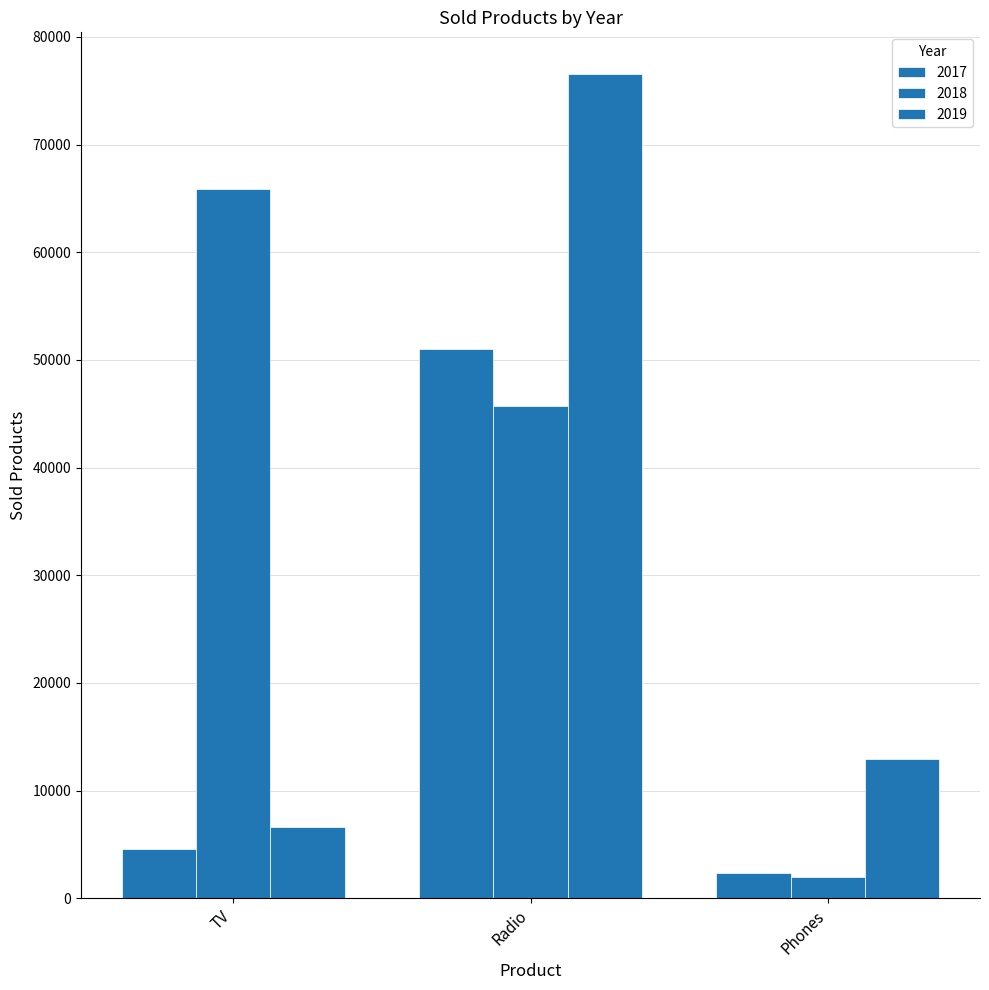

What is the value of the 2017 bar at the 1st from the left?

4578